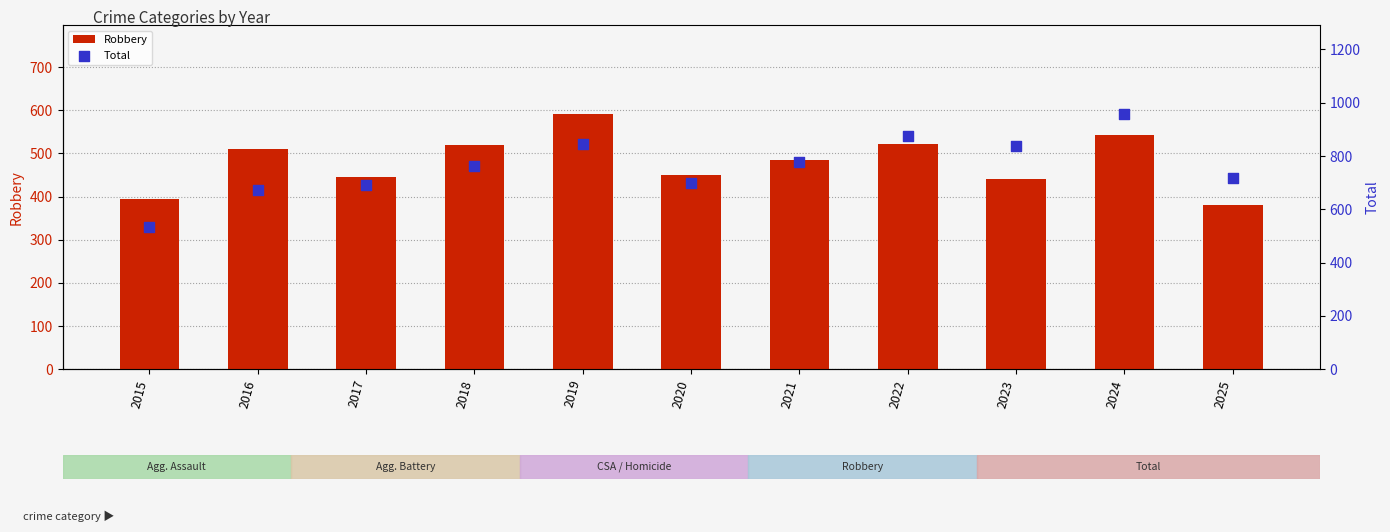

Which series reaches the maximum Y coordinate?

Total